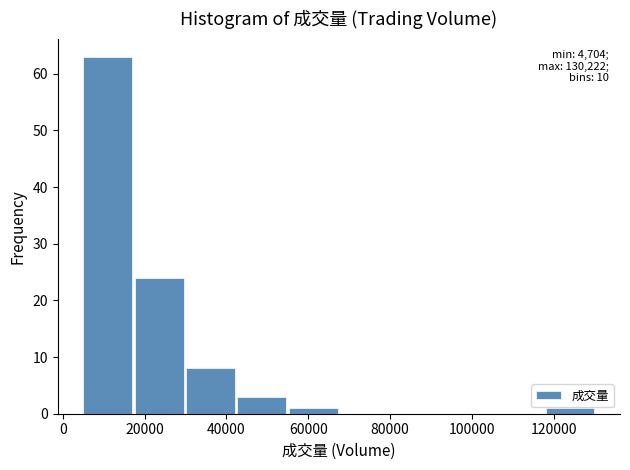

Which range on the x-axis has the tallest bar?

4000 to 18000